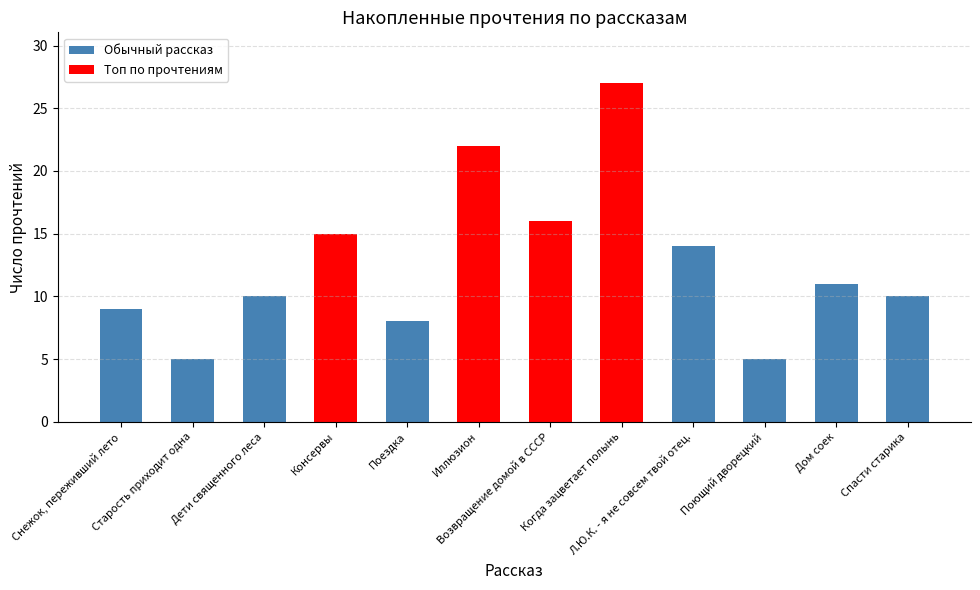

The value at Консервы is 27. True or false?

False